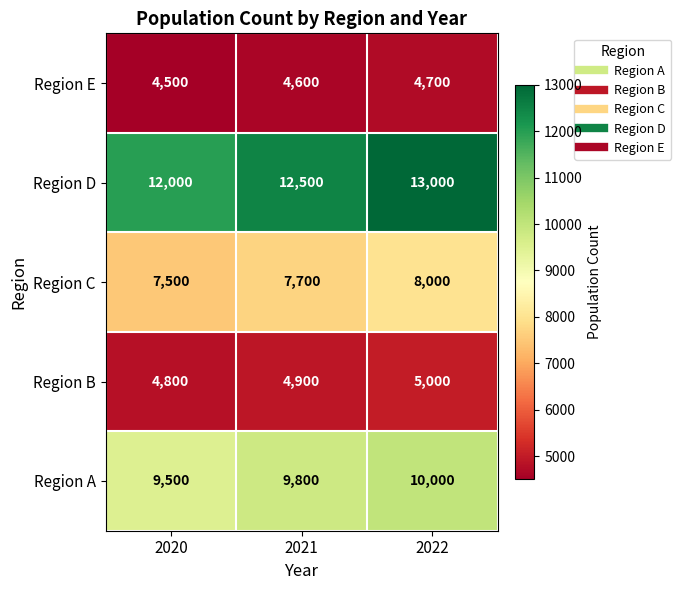

The value of Region A at 2021 is 9800. True or false?

True